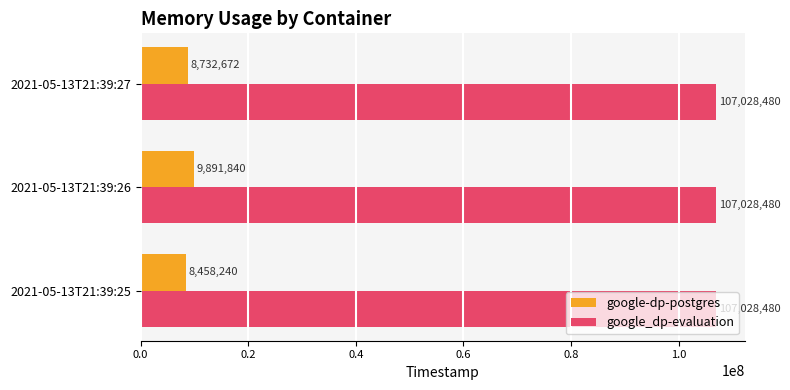

True or false: google_dp-evaluation has a value of 107028480 at 2021-05-13T21:39:27.

True